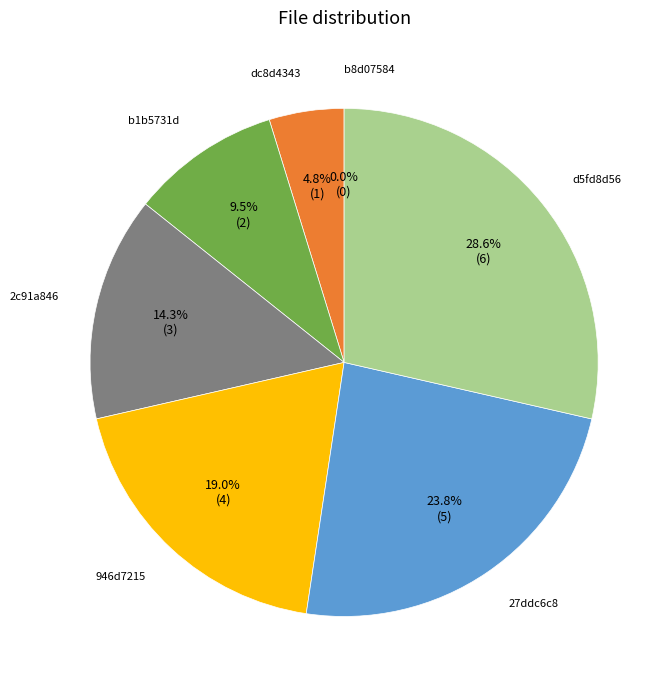

What percentage is the d5fd8d562cfe3309b6c57443d9f5a6f7 slice, to the nearest percent?

29%